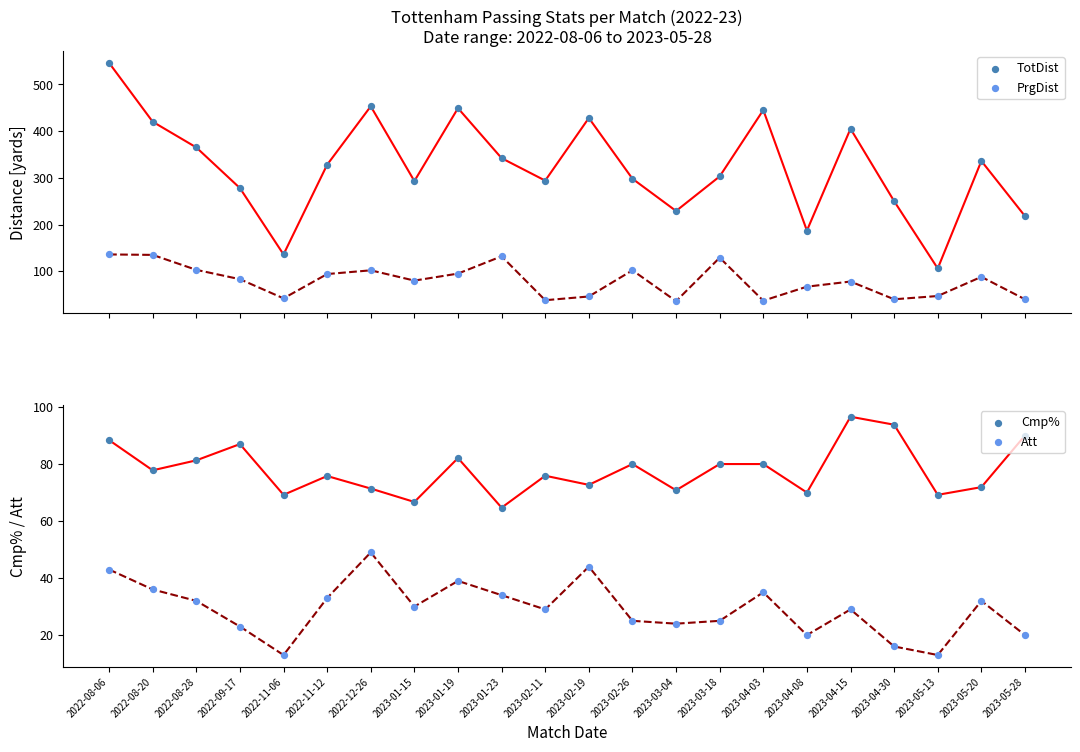

What are all the series names shown in the legend?

TotDist, PrgDist, Cmp%, Att